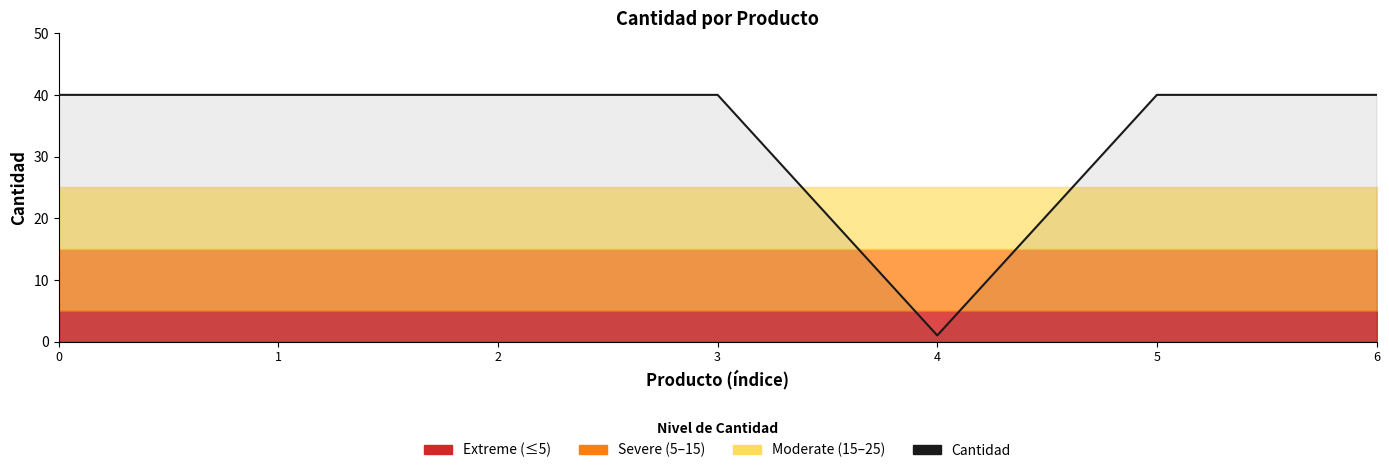

What is the ratio of the value at 3 to the value at 2?

1.0